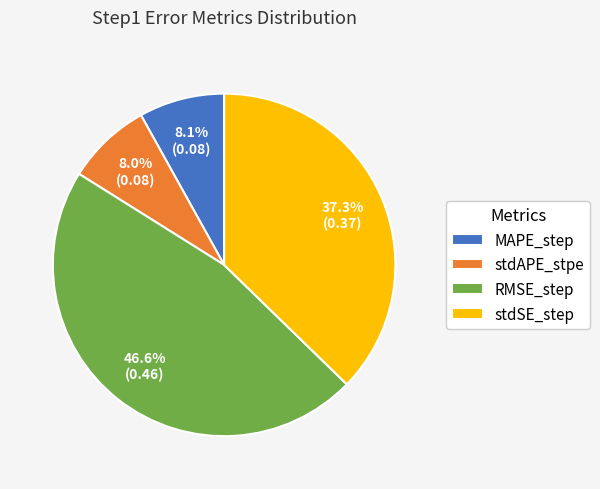

Which has a higher value, RMSE_step or stdSE_step?

RMSE_step